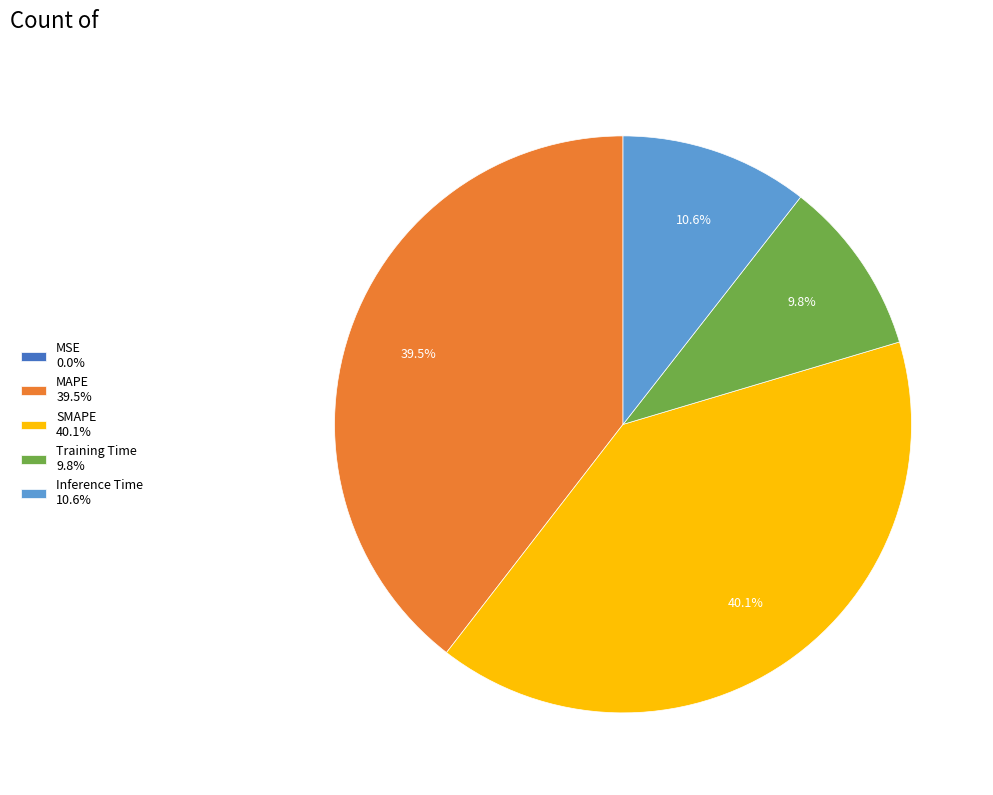

Does MAPE 39.5% represent more than half of the total?

No